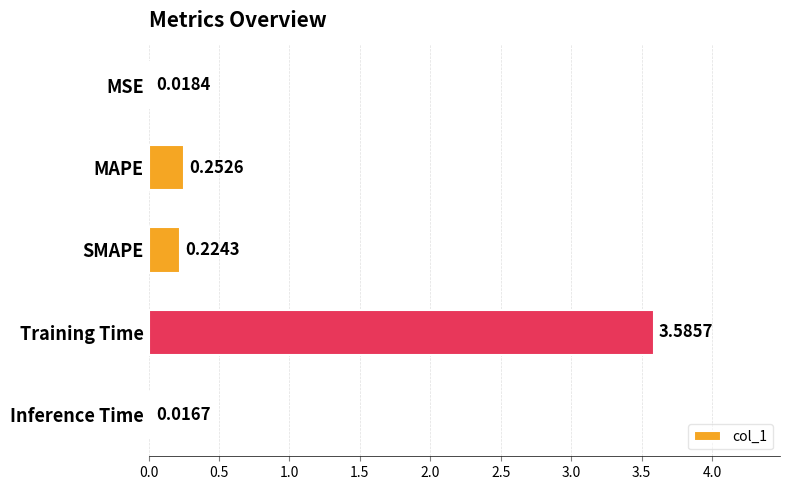

Does the chart contain any negative values?

No